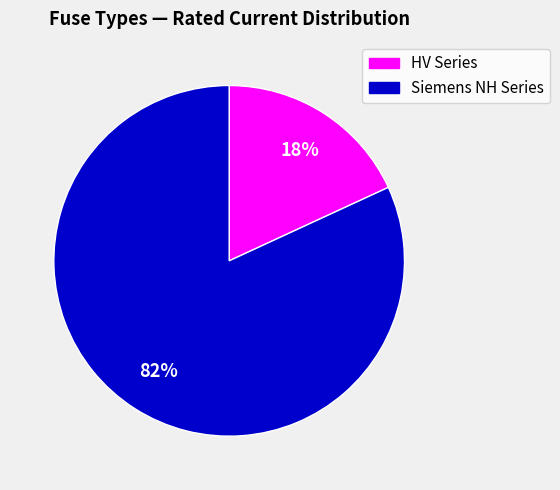

To the nearest percent, what is the difference between the largest and smallest slice percentages?

64%